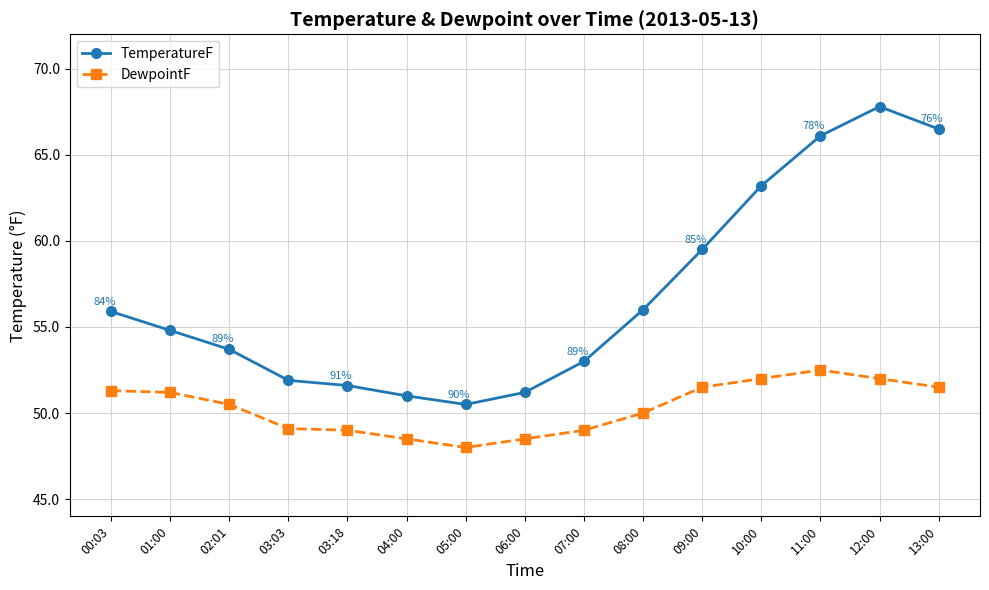

The TemperatureF series shows 75.3 at 03:03. True or false?

False